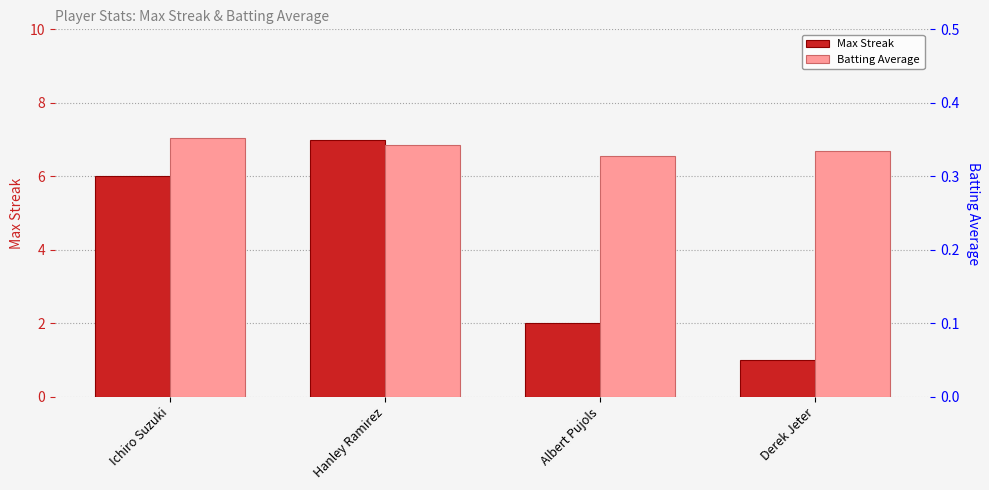

At which category is the sum across all series the highest?

Hanley Ramirez